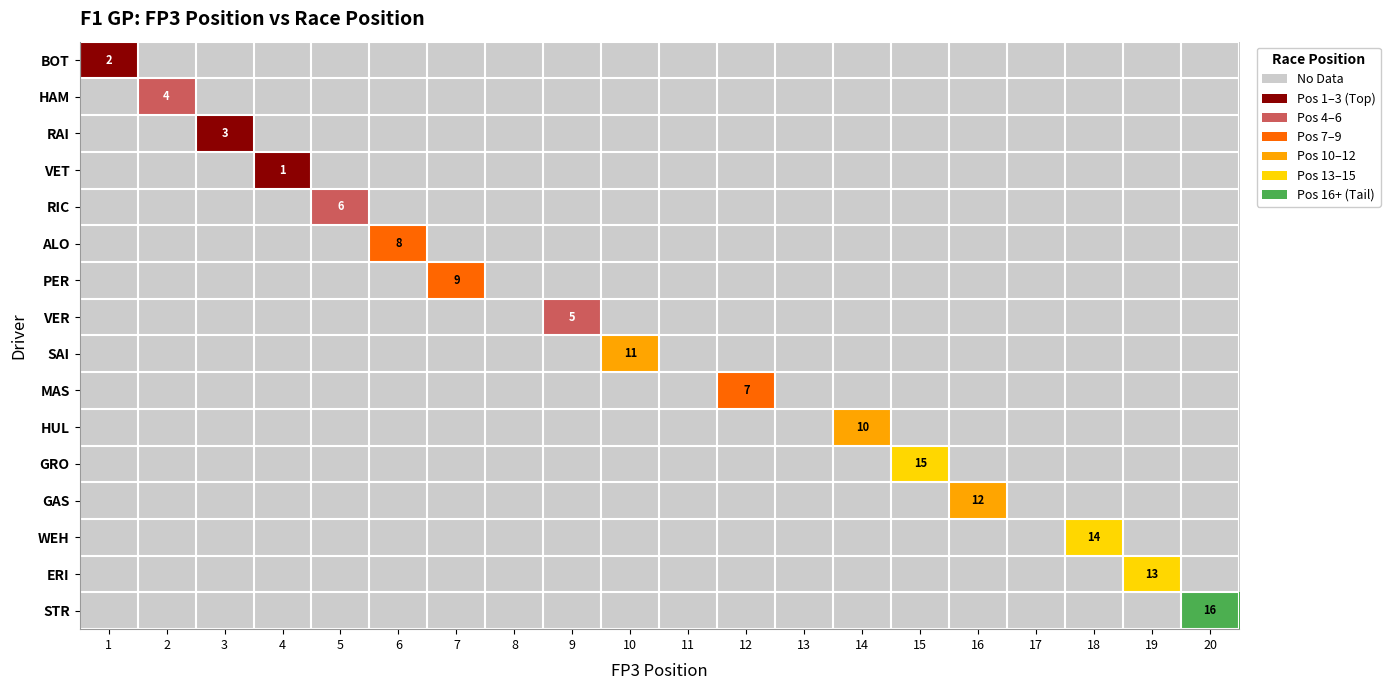

The value of PER at 14 is 0. True or false?

True